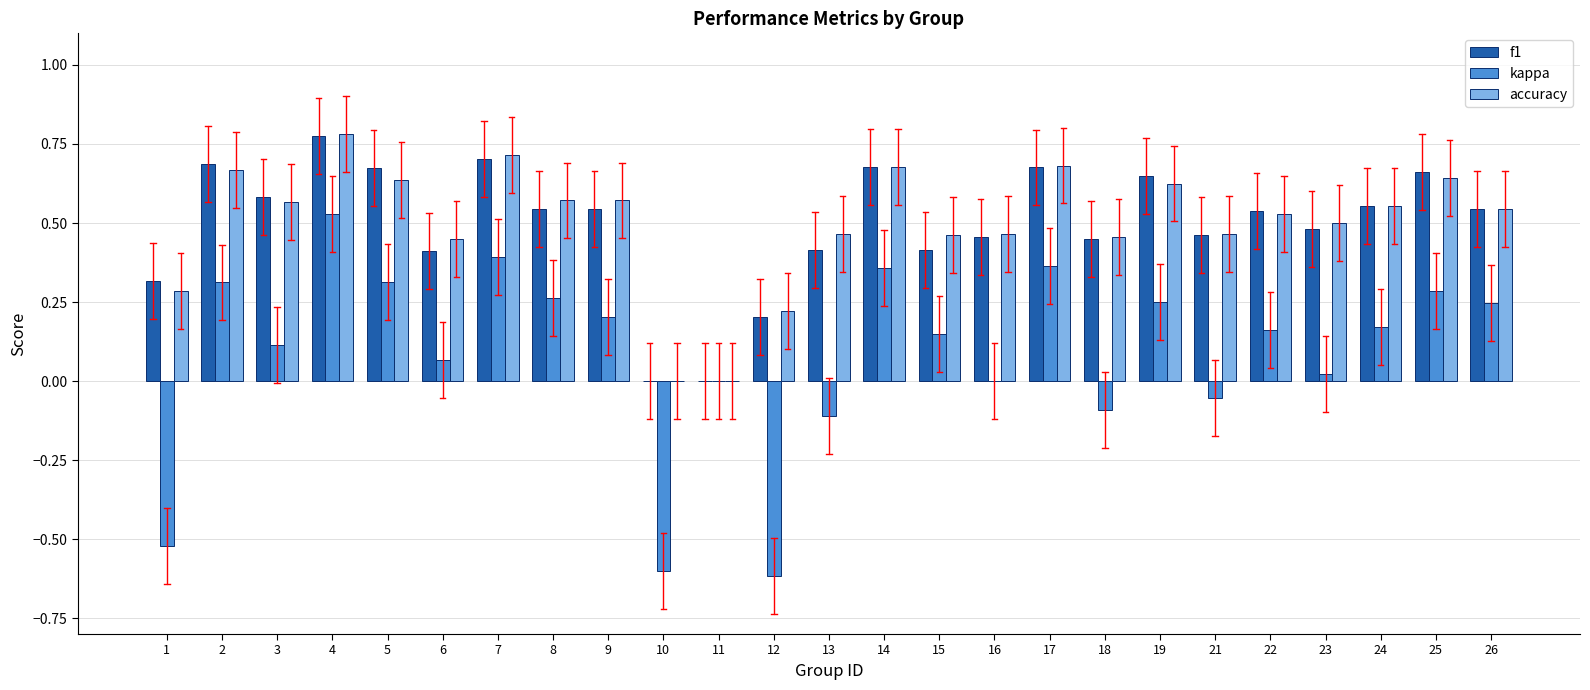

Between 1 and 18, which series saw the biggest shift?

kappa